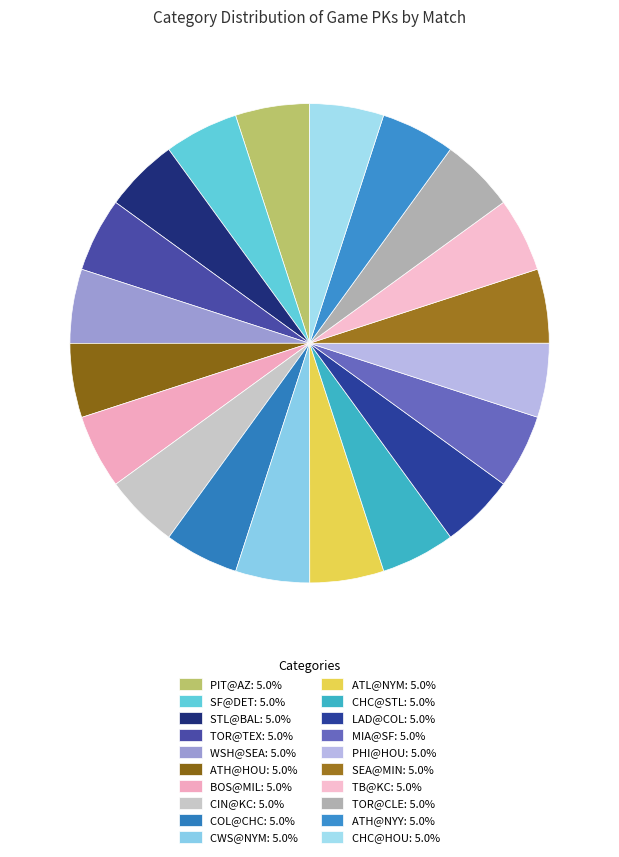

Count the number of slices in the pie.

20